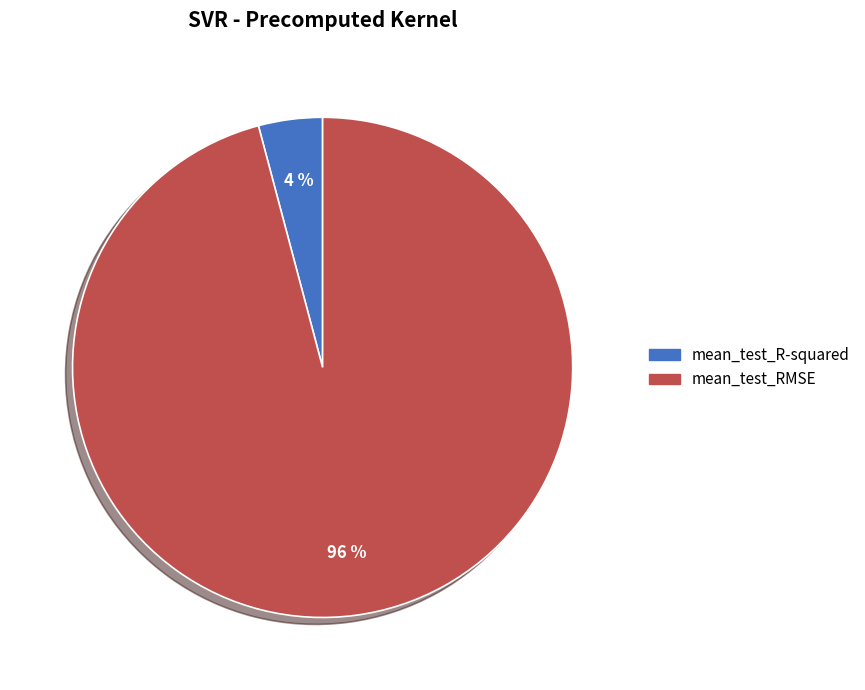

True or false: mean_test_R-squared accounts for 4% of the total.

True